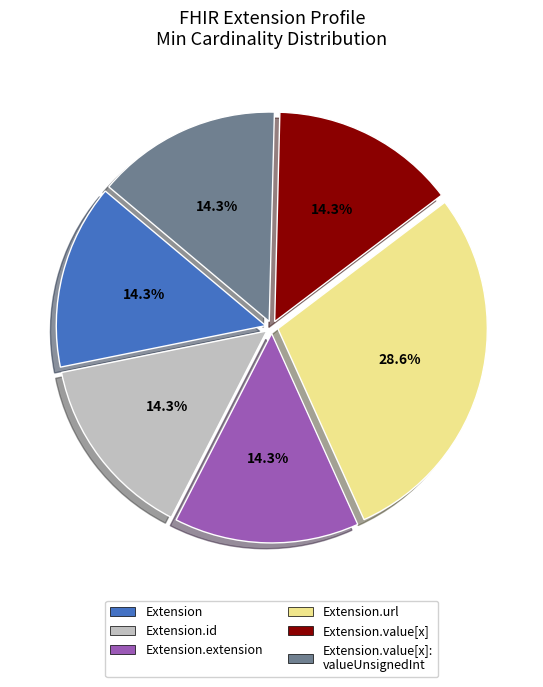

What portion of the pie excludes Extension.value[x]?

85.7%